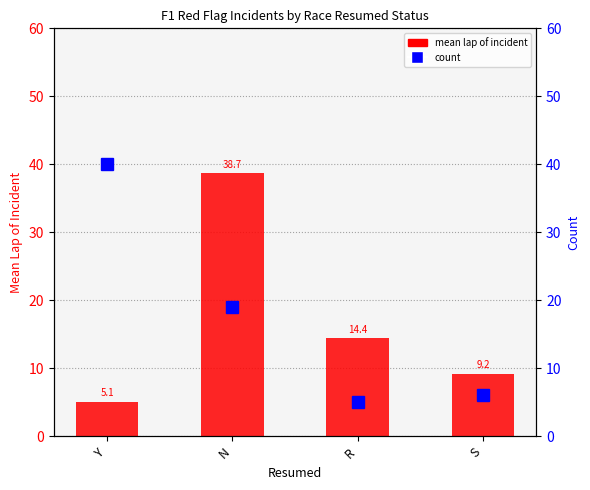

Reading left to right, what are all the values shown in this chart?

mean lap of incident: Y=5.1	N=38.7	R=14.4	S=9.2
count: Y=40.0	N=19.0	R=5.0	S=6.0